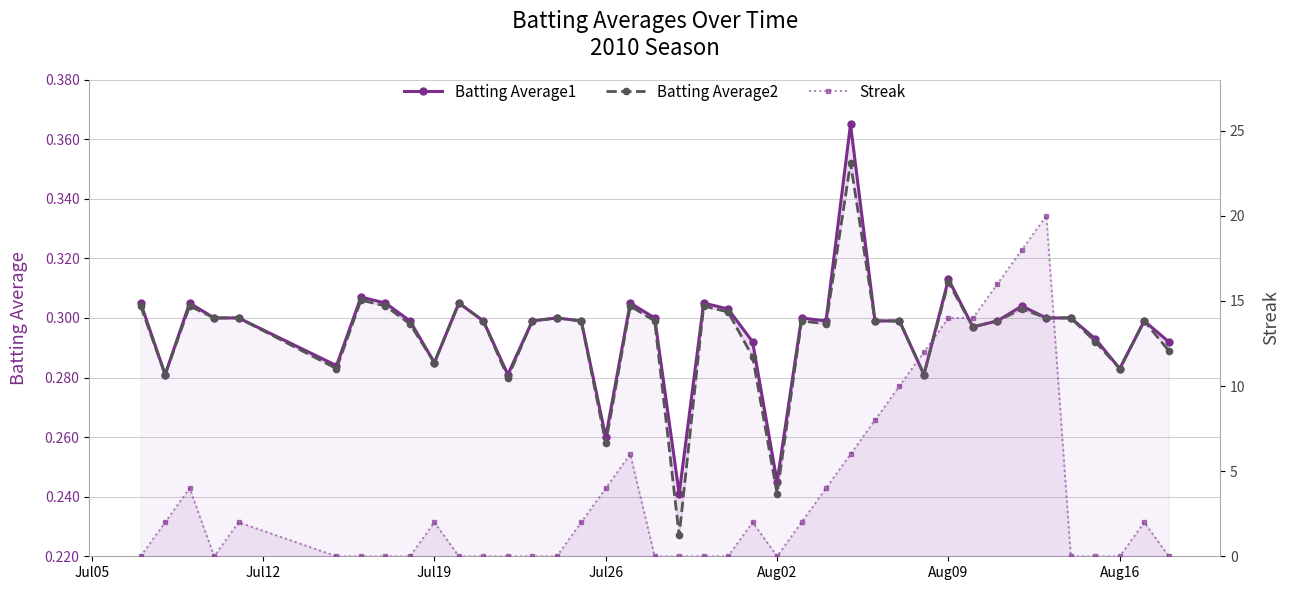

What is the sum of all Batting Average2 values?

11.8